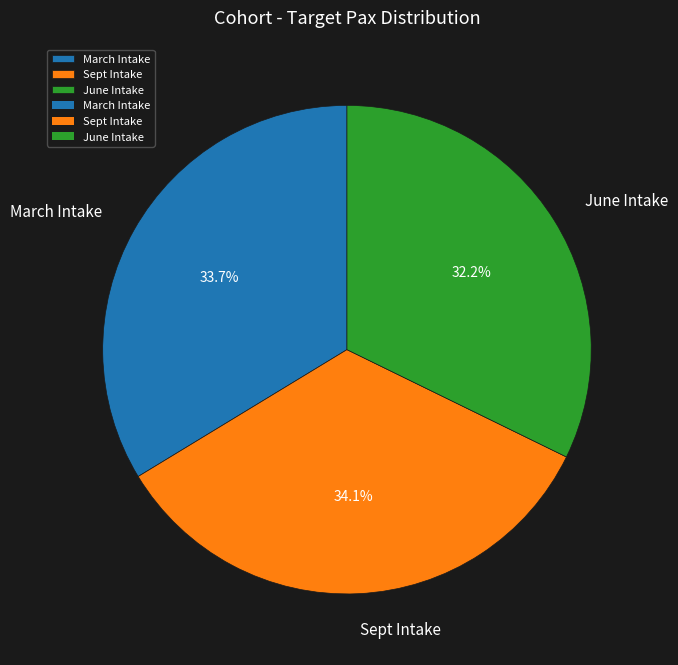

What is the ratio of the value at March Intake to the value at June Intake?

1.0